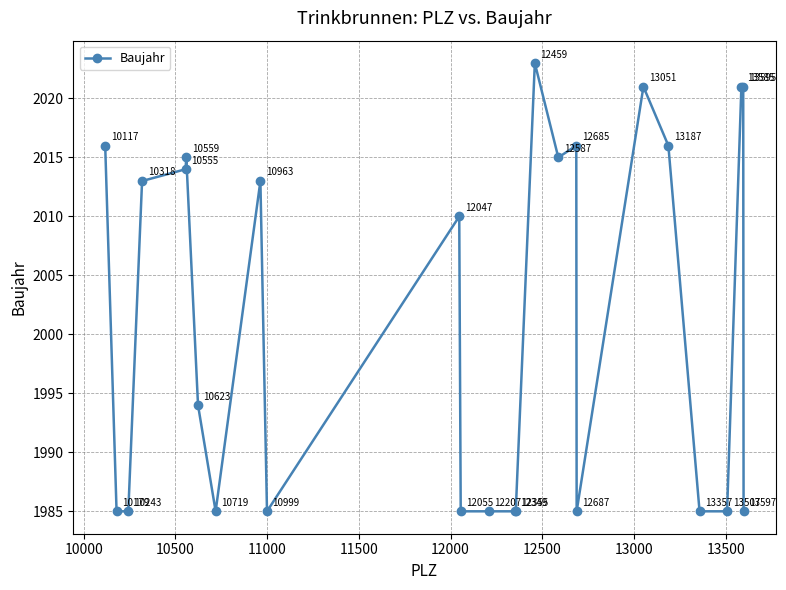

Reading left to right, what are all the values shown in this chart?

2016	1985	1985	2013	2014	2015	1994	1985	2013	1985	2010	1985	1985	1985	1985	2023	2015	2016	1985	2021	2016	1985	1985	2021	2021	1985